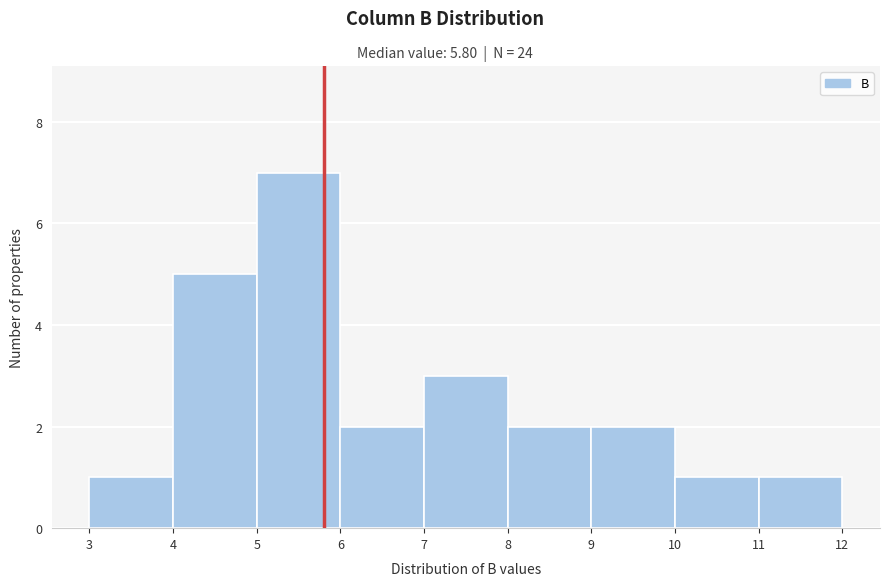

Reading left to right, list every bar in this chart as the range it spans on the x-axis followed by its height. The values are not printed on the chart, so give them approximately, as read against the axis.

3 to 4: 1
4 to 5: 5
5 to 6: 7
6 to 7: 2
7 to 8: 3
8 to 9: 2
9 to 10: 2
10 to 11: 1
11 to 12: 1